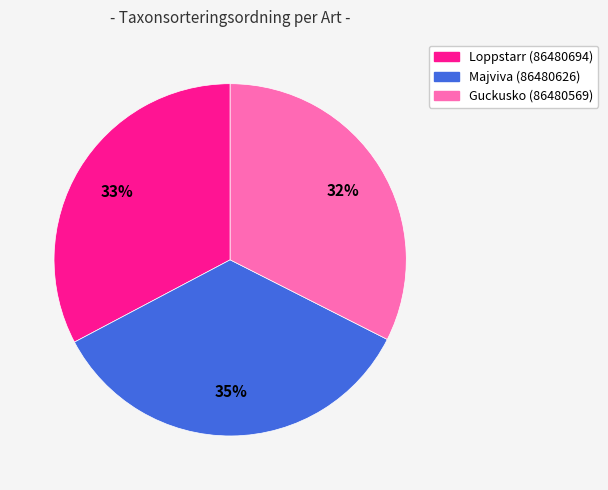

True or false: Loppstarr (86480694) accounts for 33% of the total.

True